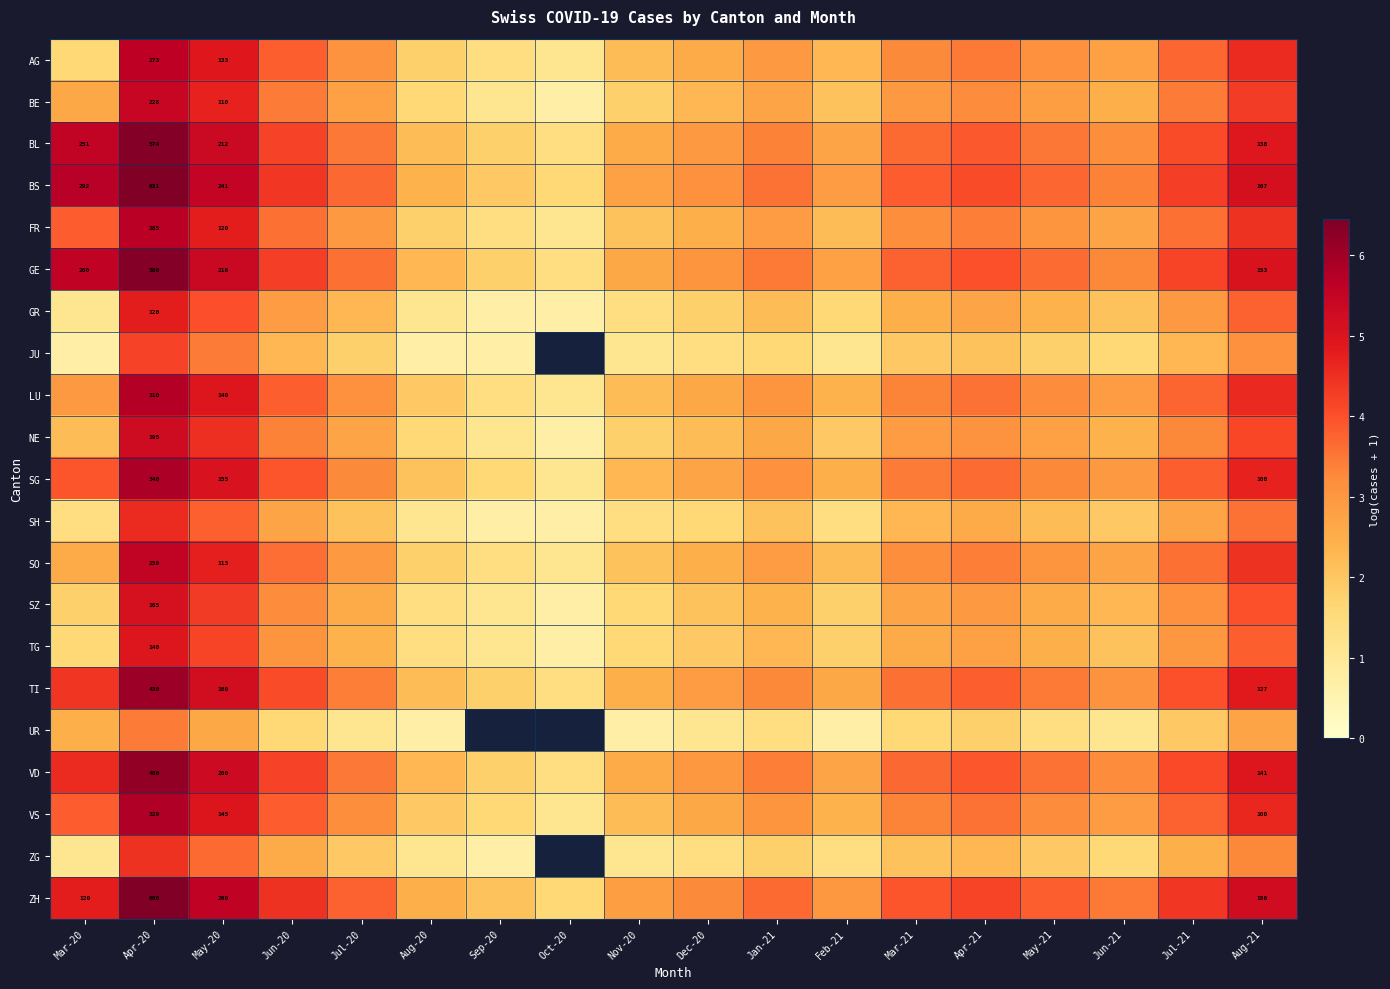

The value of BE at Dec-20 is 1.4. True or false?

False